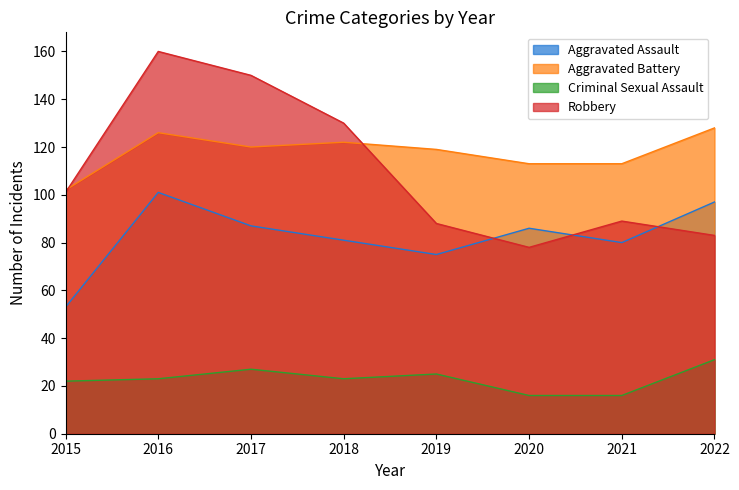

At which category is the sum across all series the highest?

2016